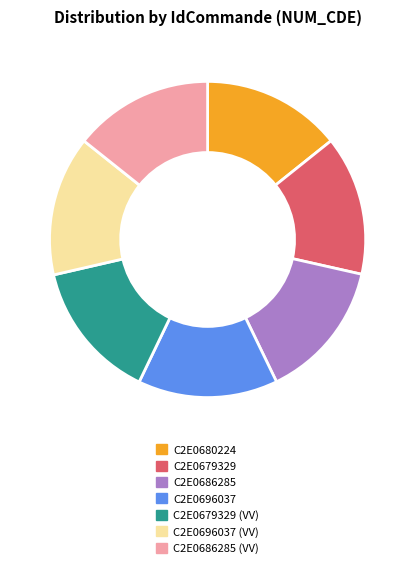

Do C2E0696037 (VV) and C2E0679329 together represent more than half of the pie?

No